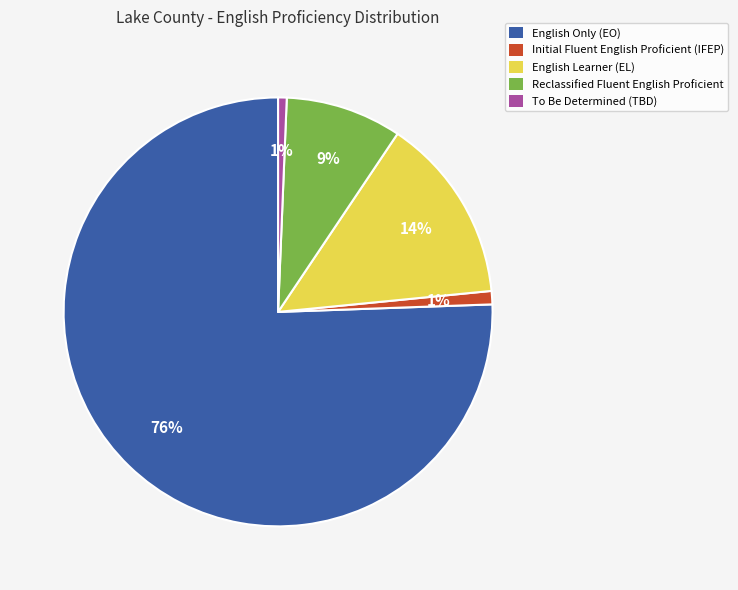

What is the majority slice?

English Only (EO)